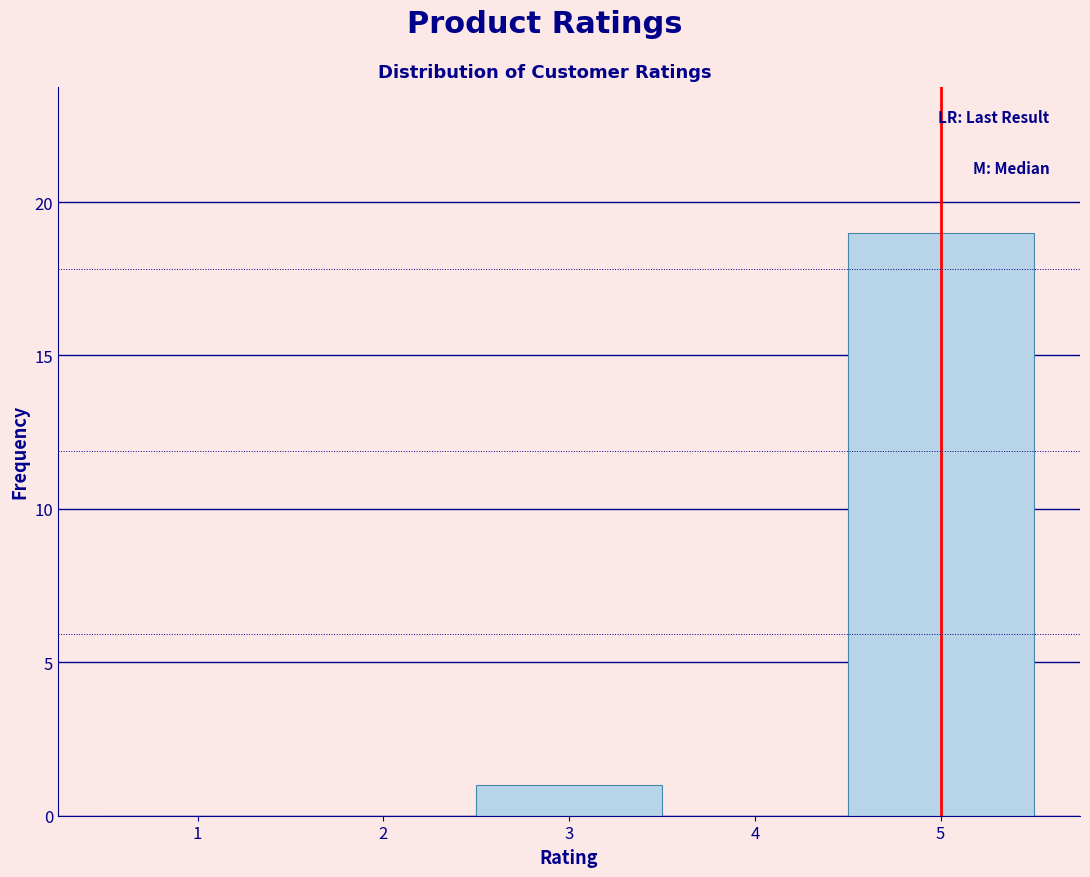

Reading left to right, transcribe this chart: for each bar, give the range it covers on the x-axis and its height. The values are not printed on the chart, so give them approximately, as read against the axis.

0.5 to 1.5: 0
1.5 to 2.5: 0
2.5 to 3.5: 1
3.5 to 4.5: 0
4.5 to 5.5: 19